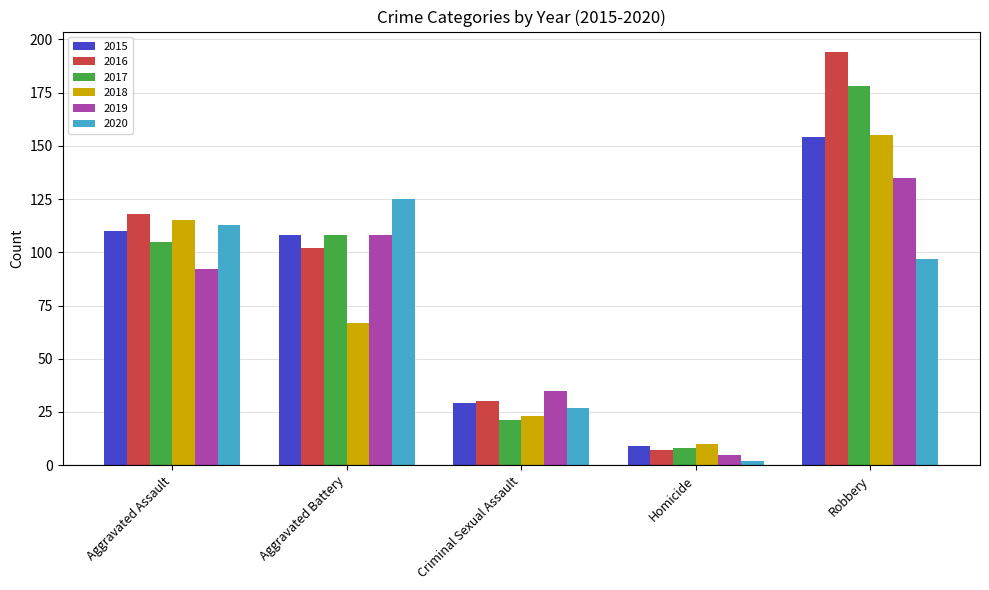

At which label does 2018 first exceed 67?

Aggravated Assault